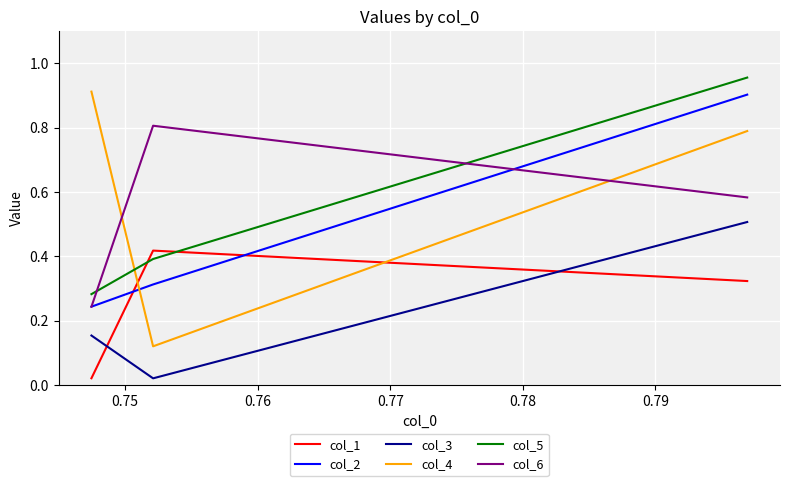

Which series has the largest range (max minus min)?

col_4